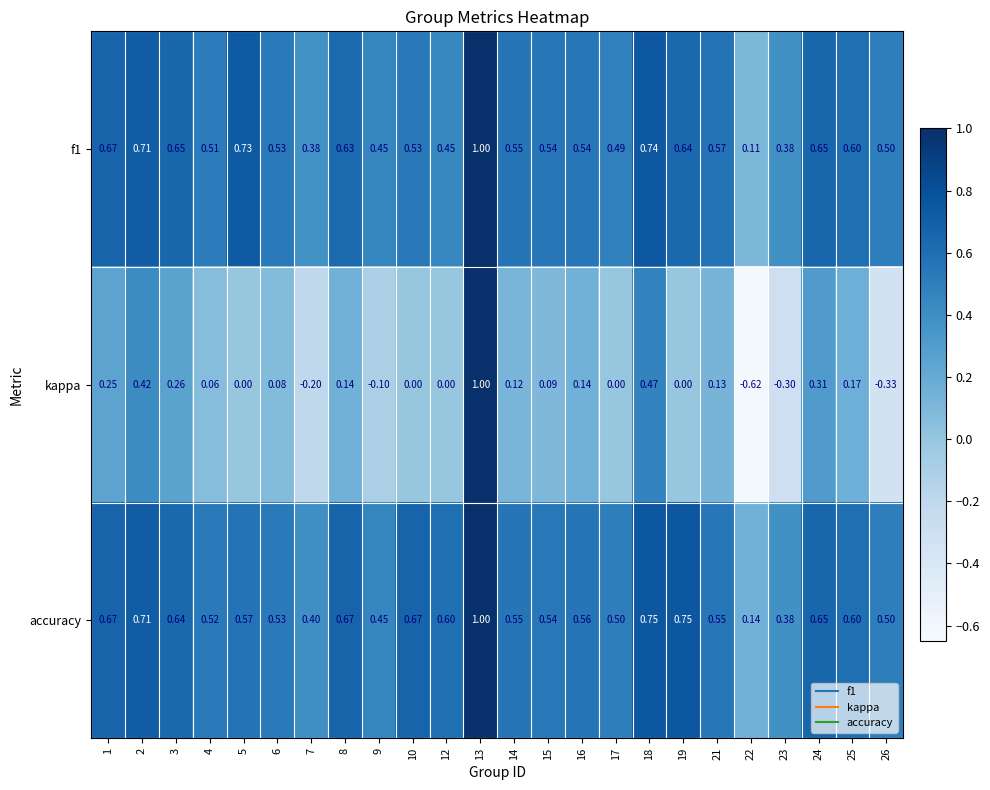

At which category is the sum across all series the highest?

13